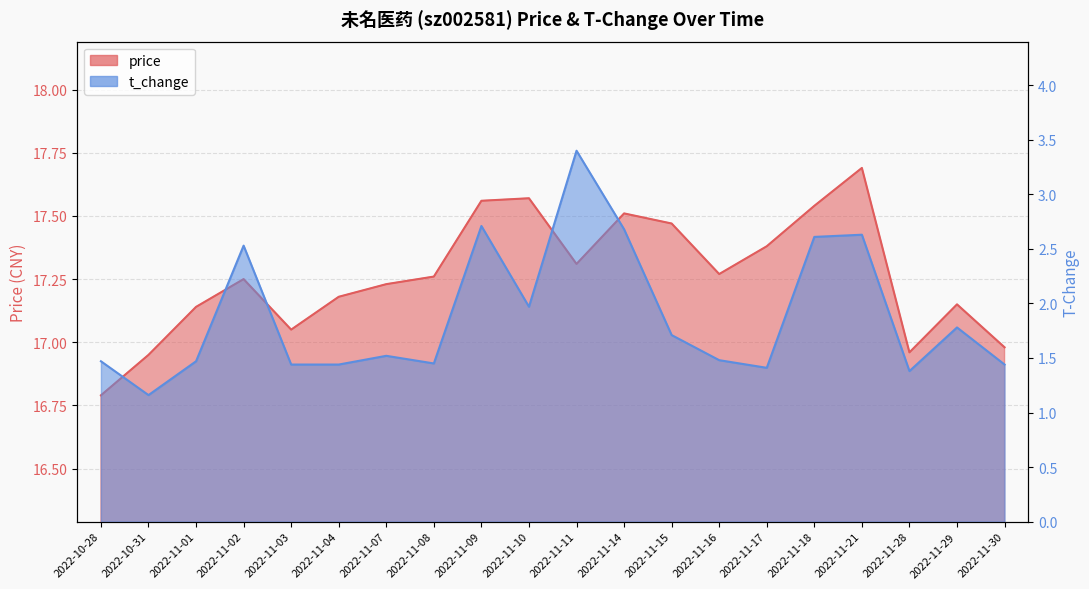

Between 2022-11-07 and 2022-11-09, which is larger?

2022-11-09